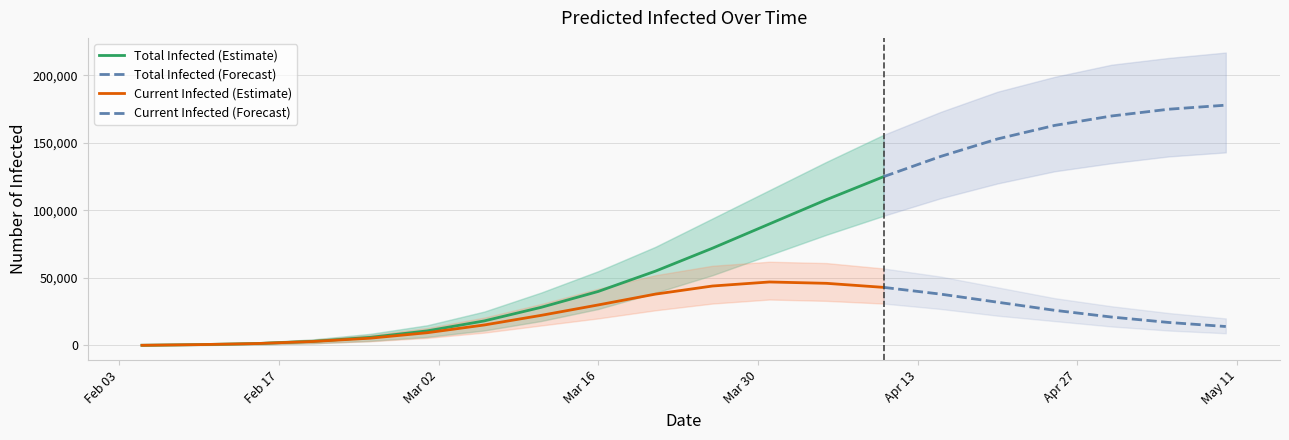

At which category is the sum across all series the highest?

19